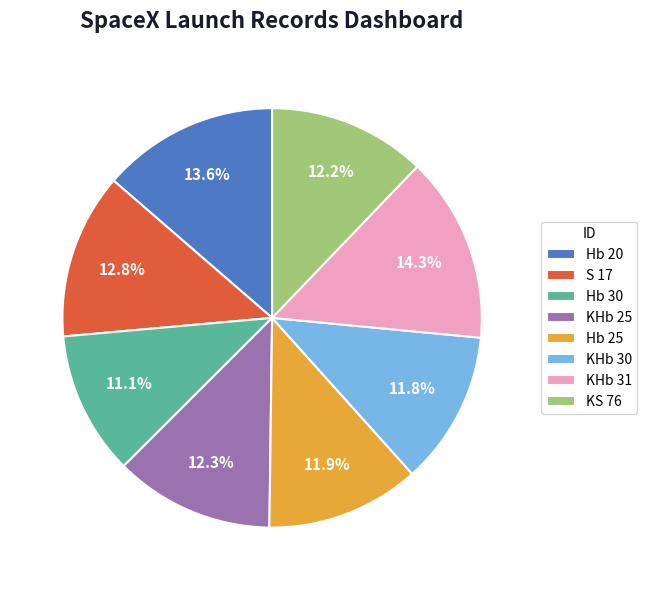

What percentage is the Hb 25 slice, to the nearest percent?

12%